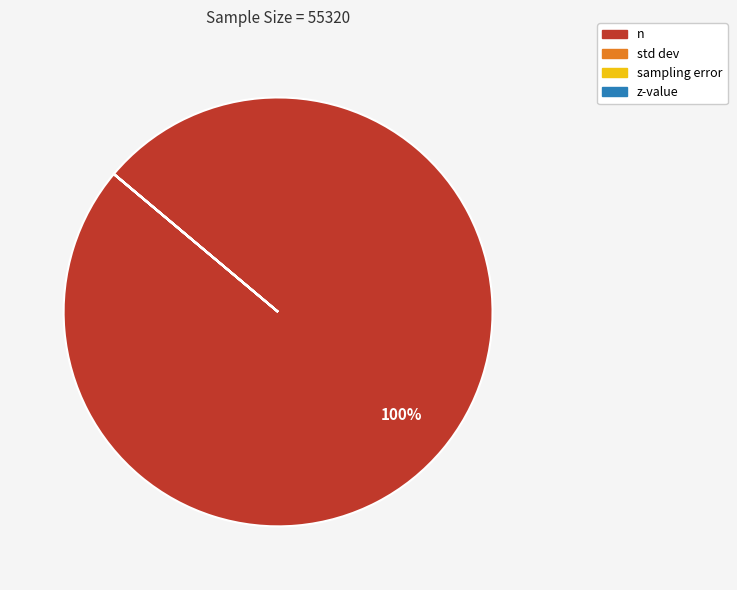

The n slice represents 90% of the pie. True or false?

False